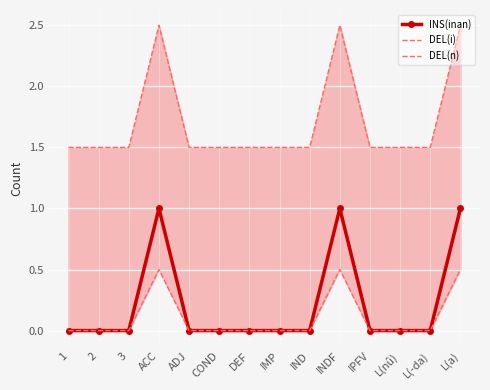

True or false: DEL(n) and INS(inan) intersect in this chart.

False